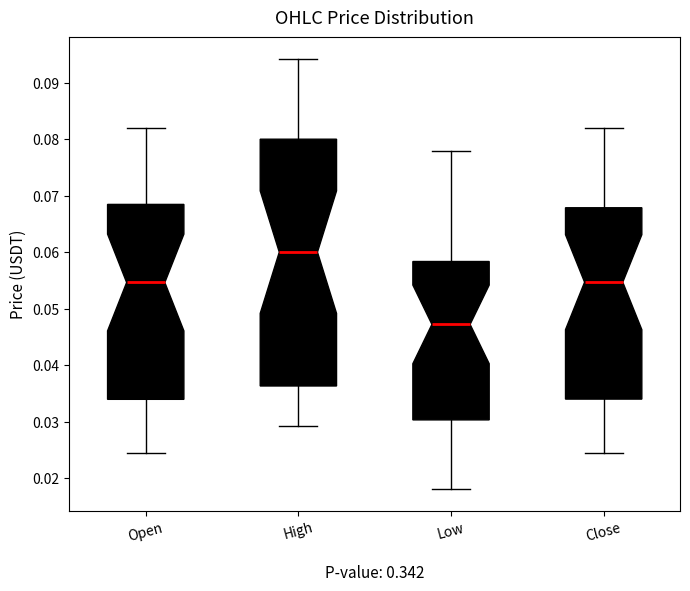

Reading left to right, read every box against the y-axis: the position of its median line, the range the box covers, and the ends of its whiskers. The values are not printed on the chart, so give them approximately, as read against the axis.

Open: median 0.055, box 0.034 to 0.068, whiskers 0.025 to 0.082
High: median 0.060, box 0.036 to 0.080, whiskers 0.029 to 0.094
Low: median 0.047, box 0.030 to 0.058, whiskers 0.018 to 0.078
Close: median 0.055, box 0.034 to 0.068, whiskers 0.024 to 0.082